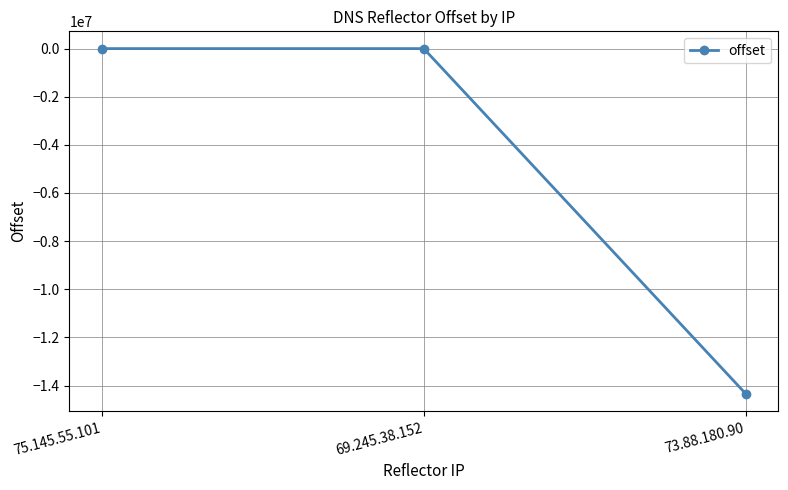

Is it true that the value at 75.145.55.101 is 2?

True